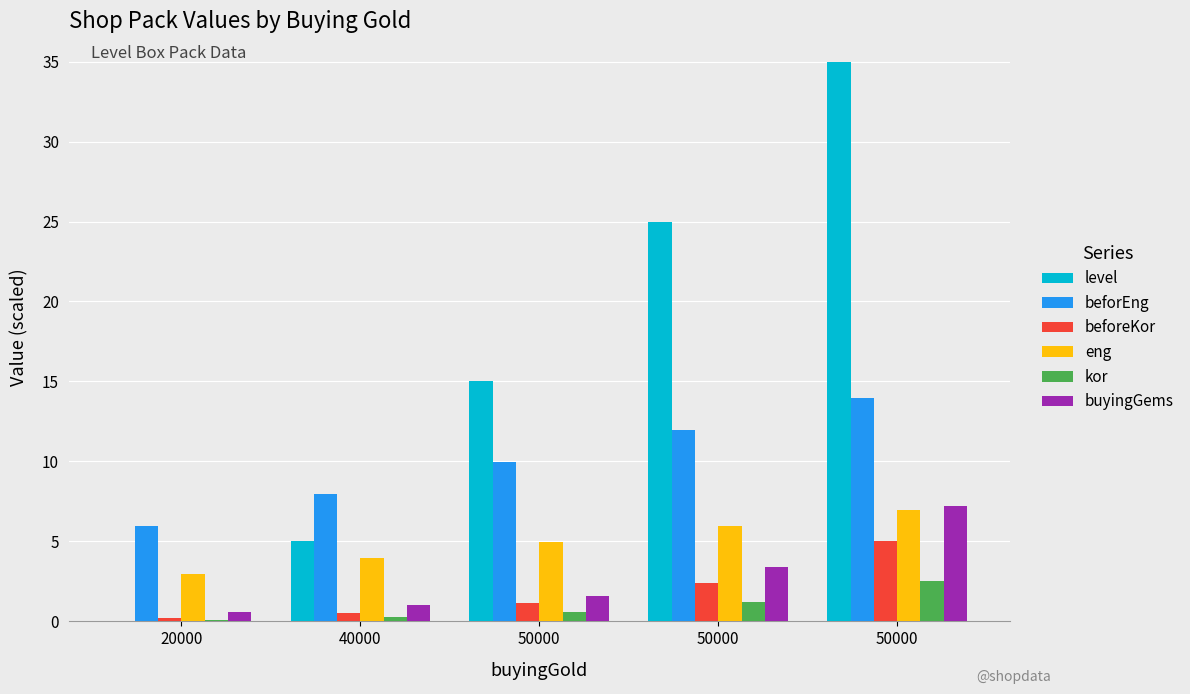

What is the sum of all buyingGems values?

13.8